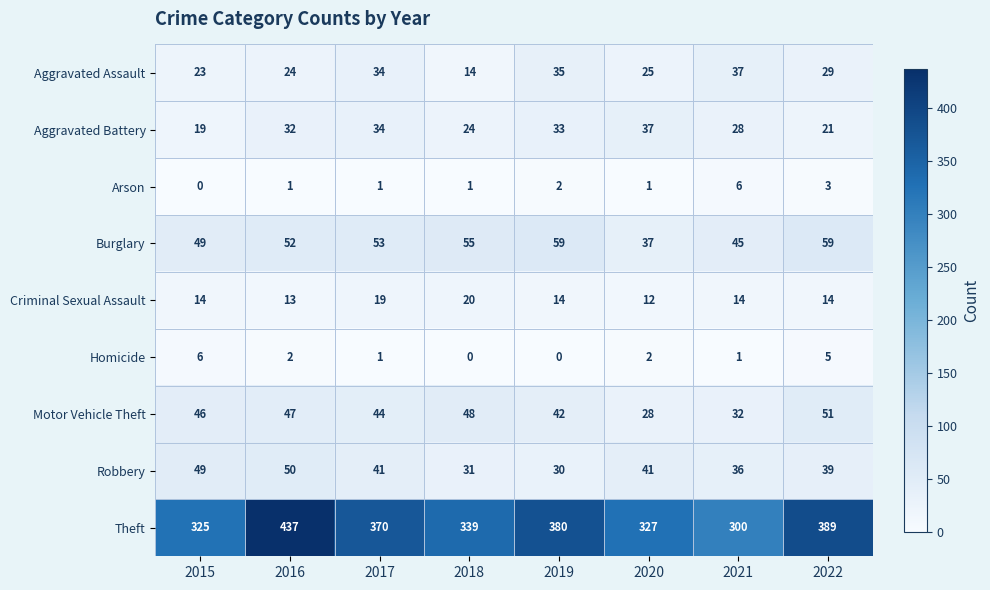

What is the sum of the Arson values at 2017 and 2022?

4